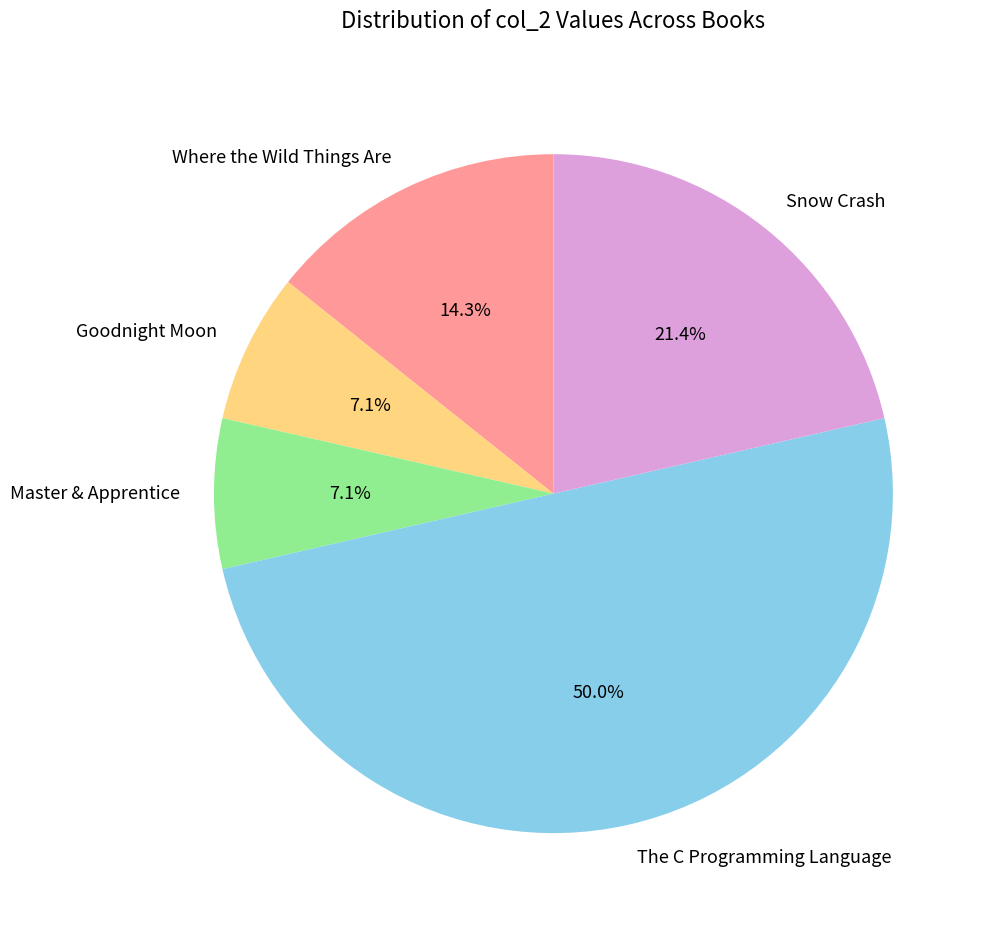

Which category has the biggest portion of the pie?

The C Programming Language